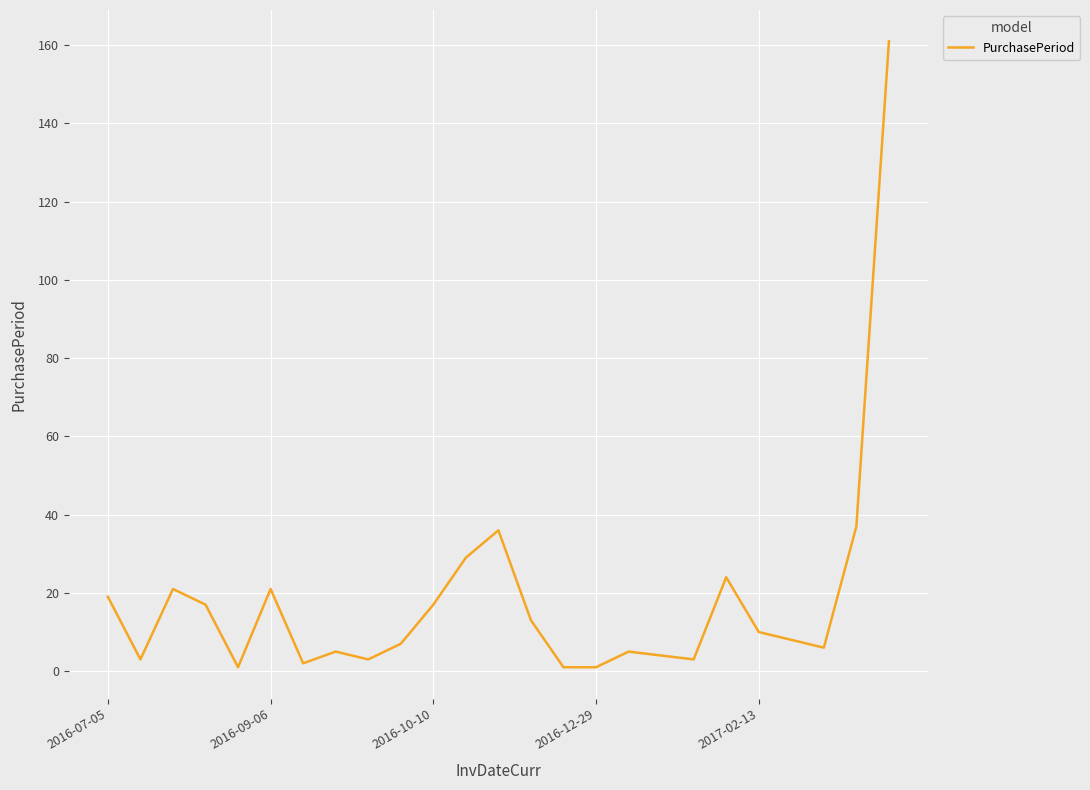

What is the difference between the maximum and minimum values?

160